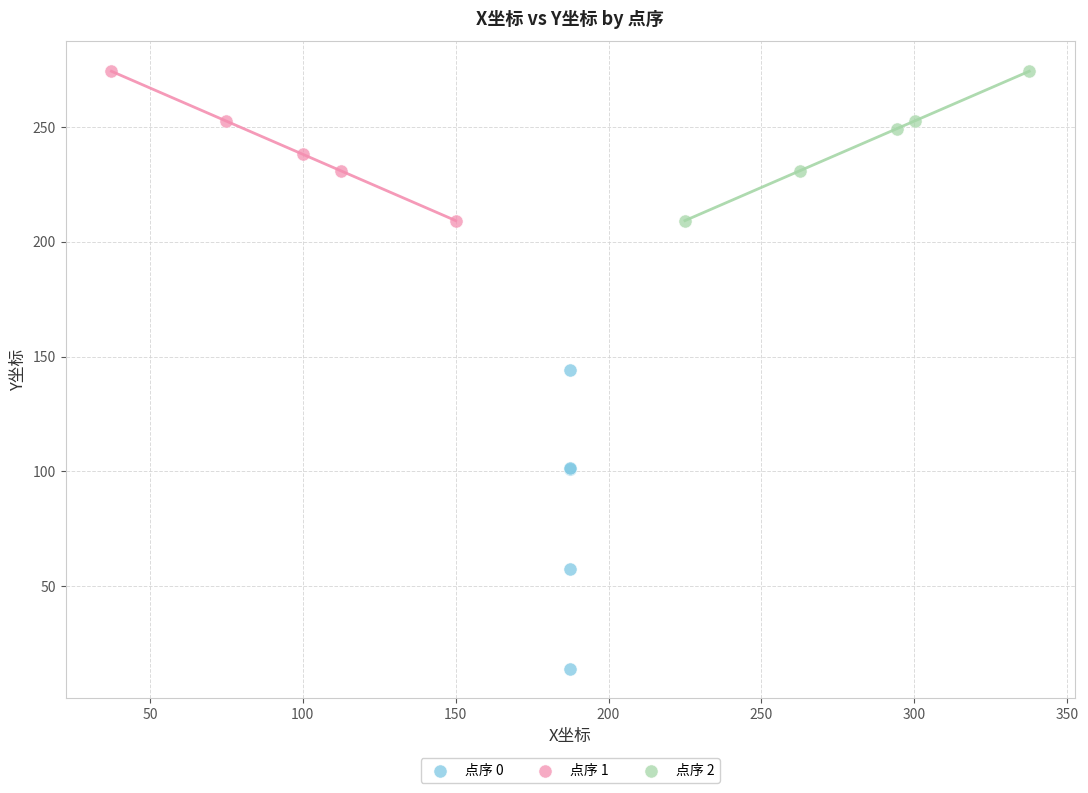

Which series contains the lowest Y value?

点序 0